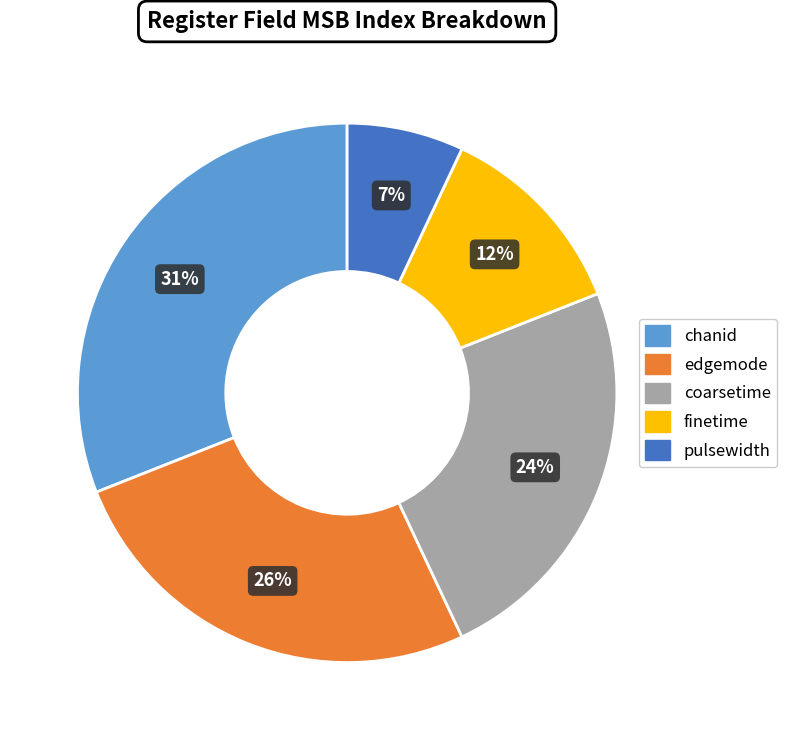

Between chanid and edgemode, which is larger?

chanid